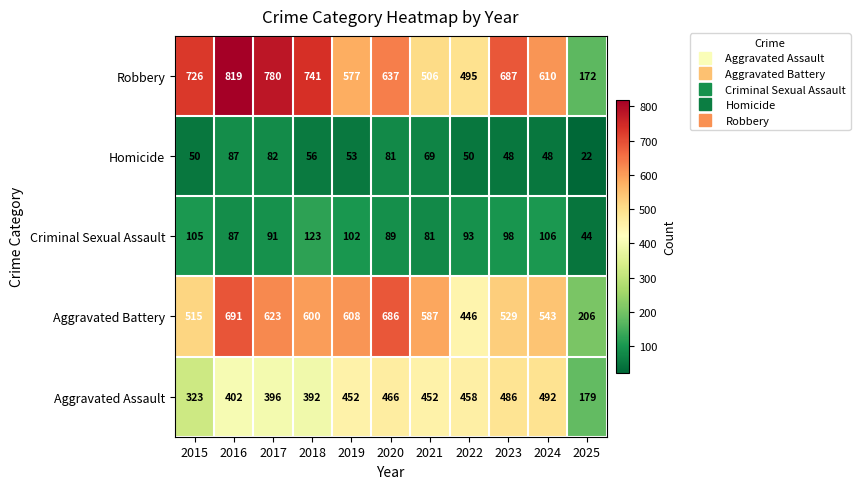

How many data points does each series have?

11